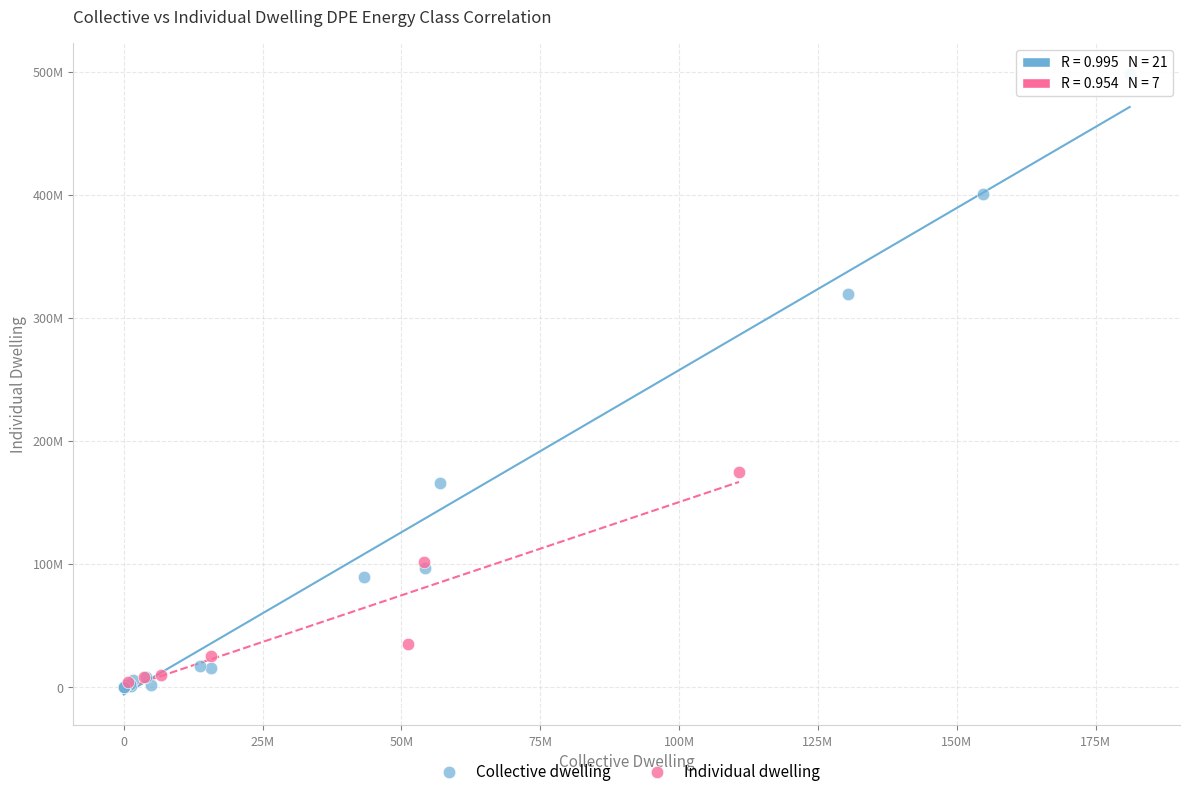

What are all the series names shown in the legend?

Collective dwelling, Individual dwelling